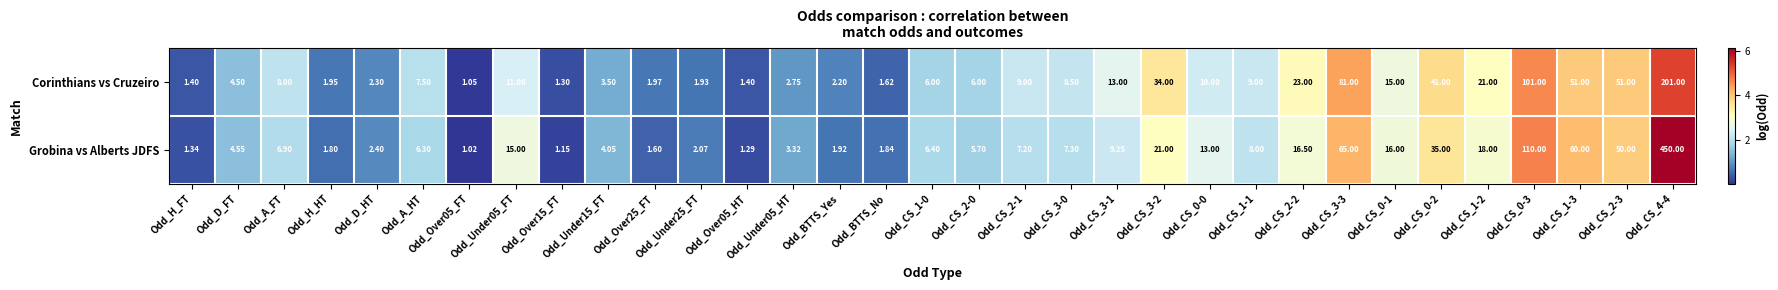

List the series in order of their overall mean, lowest first.

Corinthians vs Cruzeiro, Grobina vs Alberts JDFS